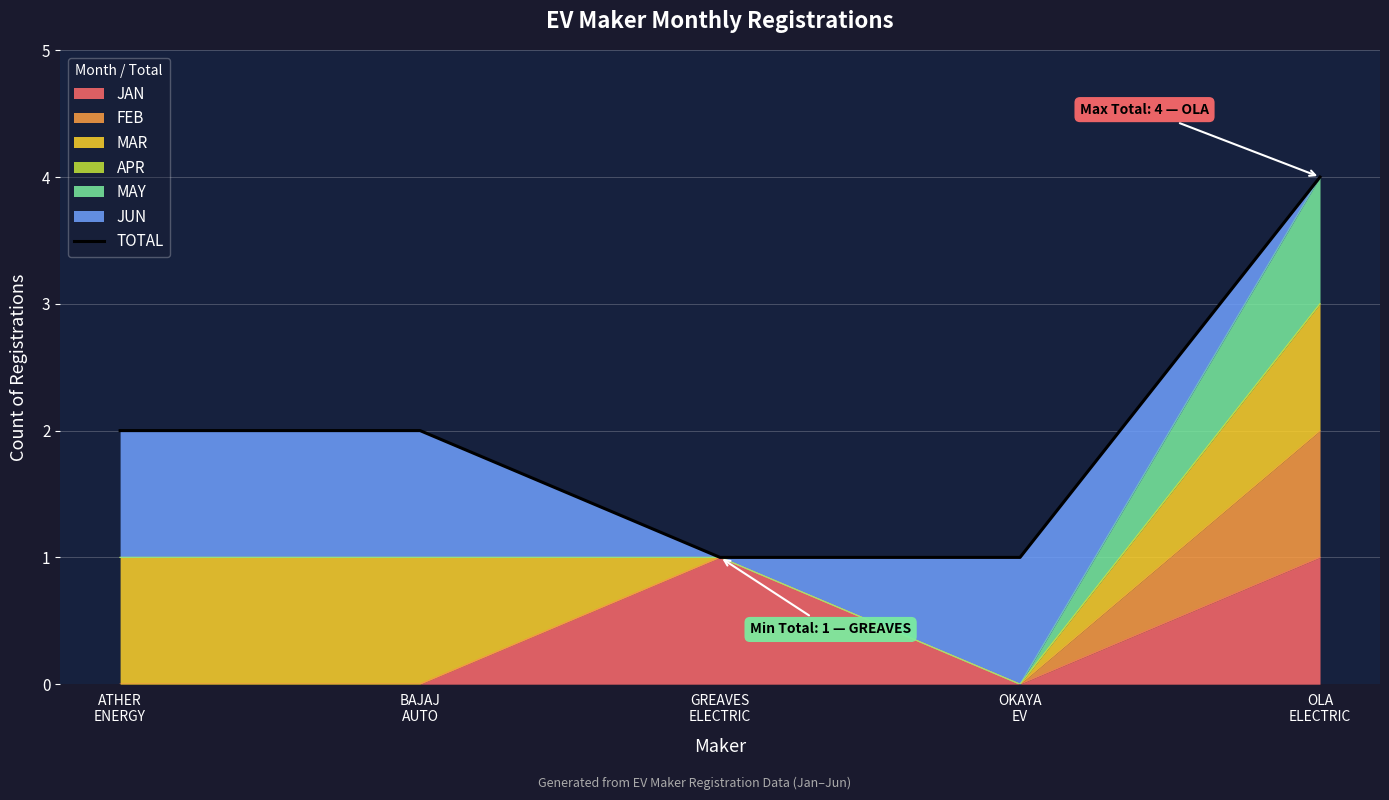

What is the label of the 3rd point from the left?

GREAVES
ELECTRIC